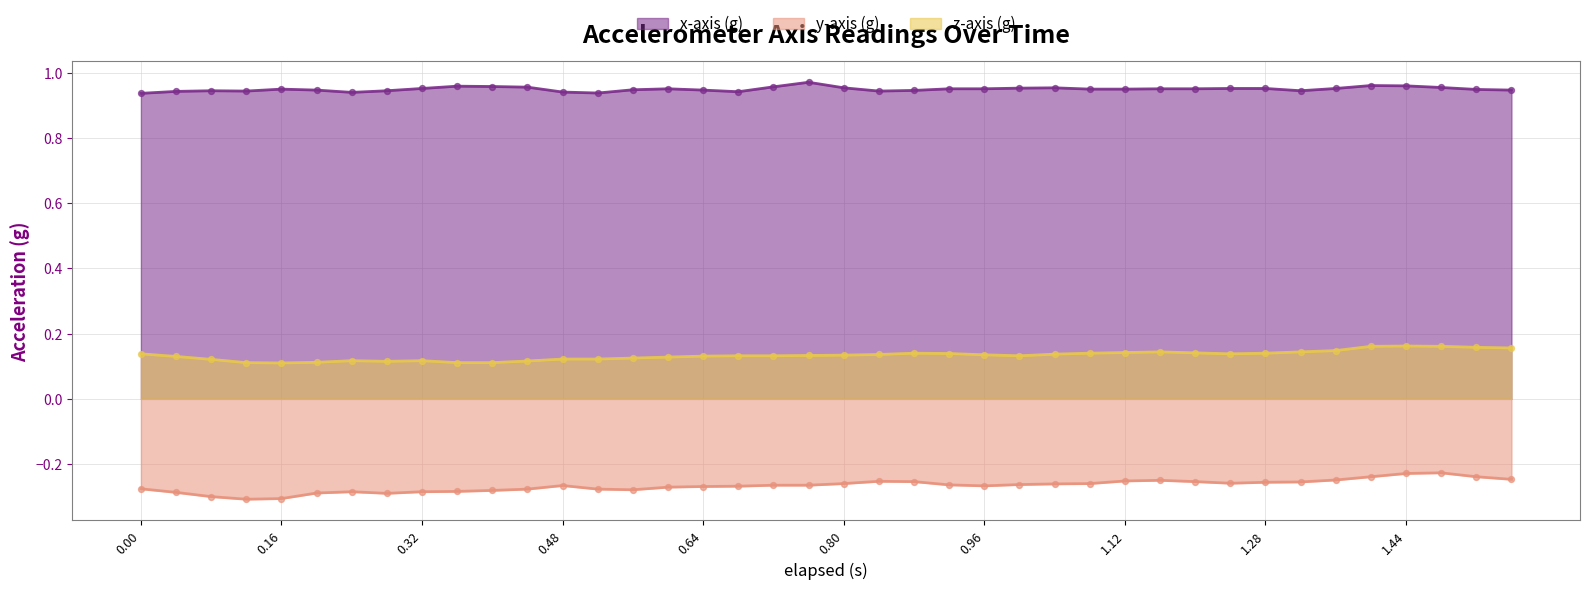

Is the value of x-axis (g) at 1.12 greater than the value of z-axis (g) at 1.32?

Yes